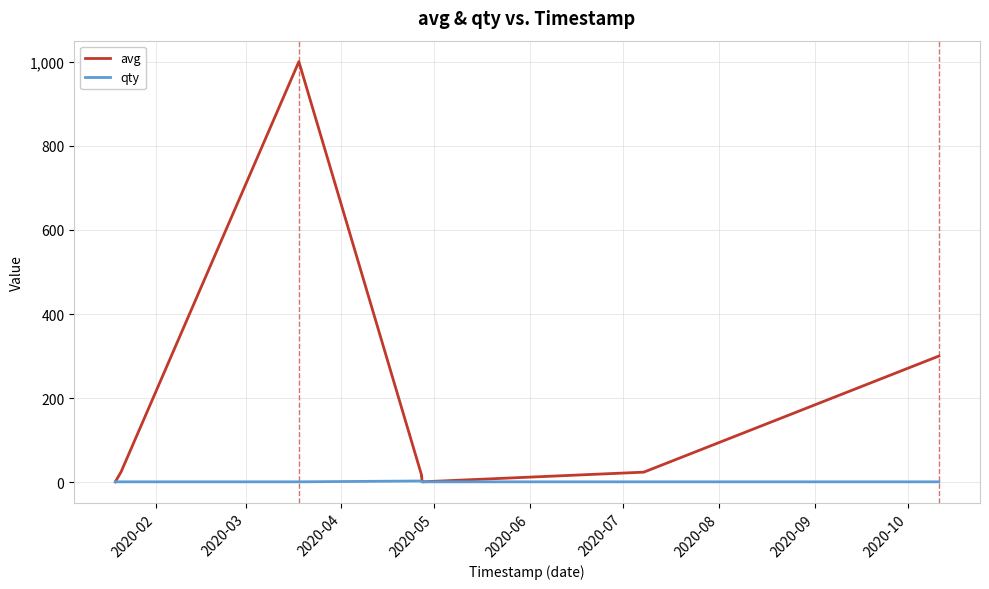

What are all the series names shown in the legend?

avg, qty